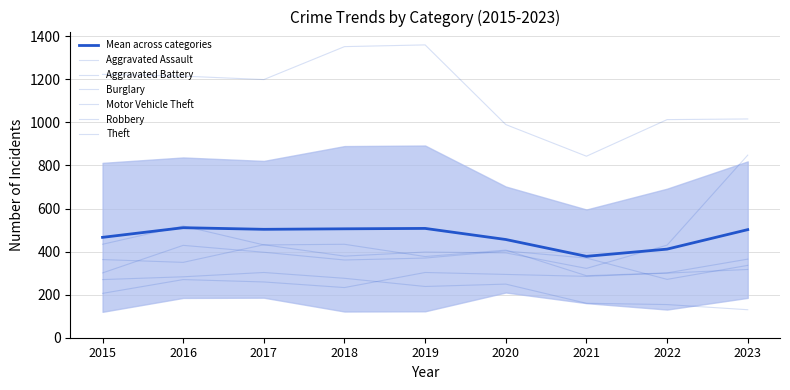

True or false: Aggravated Battery and Aggravated Assault cross at least once.

True